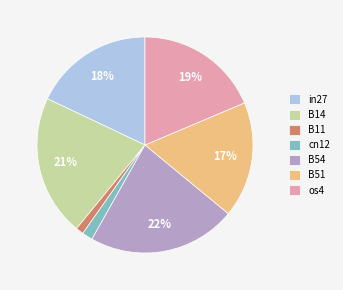

To the nearest percent, what portion does os4 represent?

19%